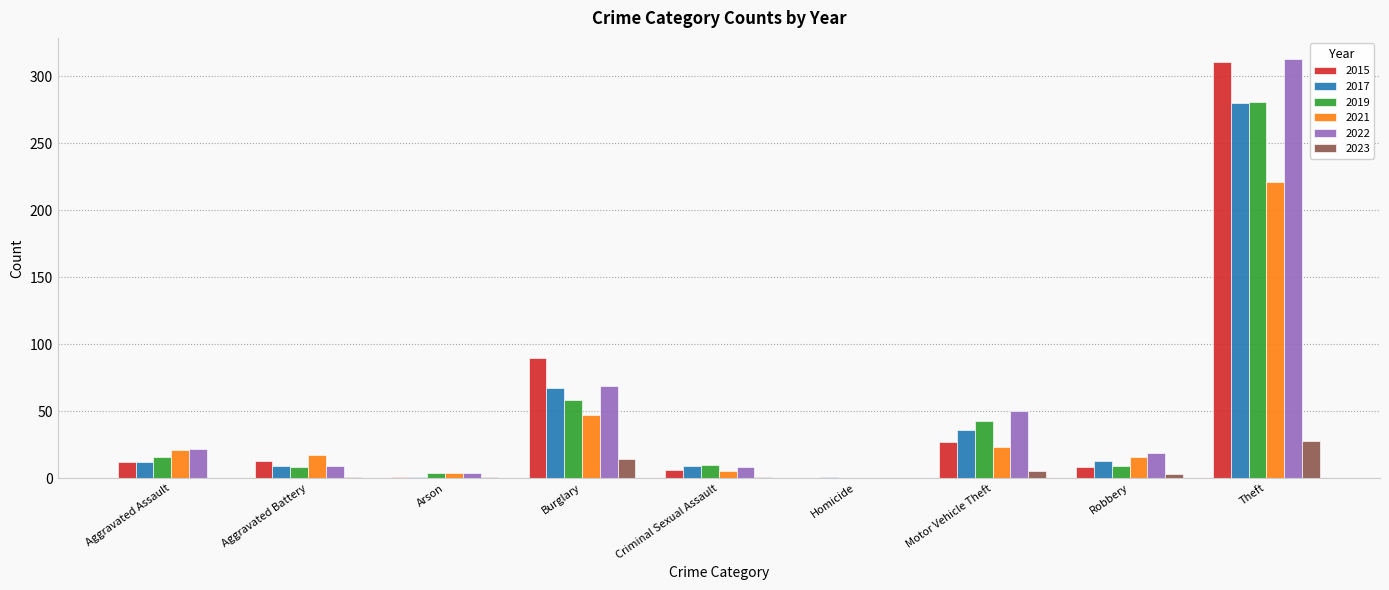

What is the maximum value shown in the chart?

313